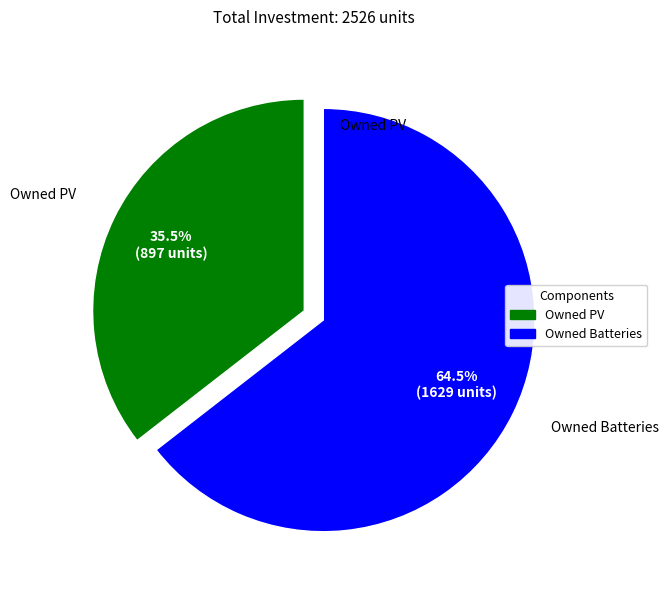

Count the number of slices in the pie.

2